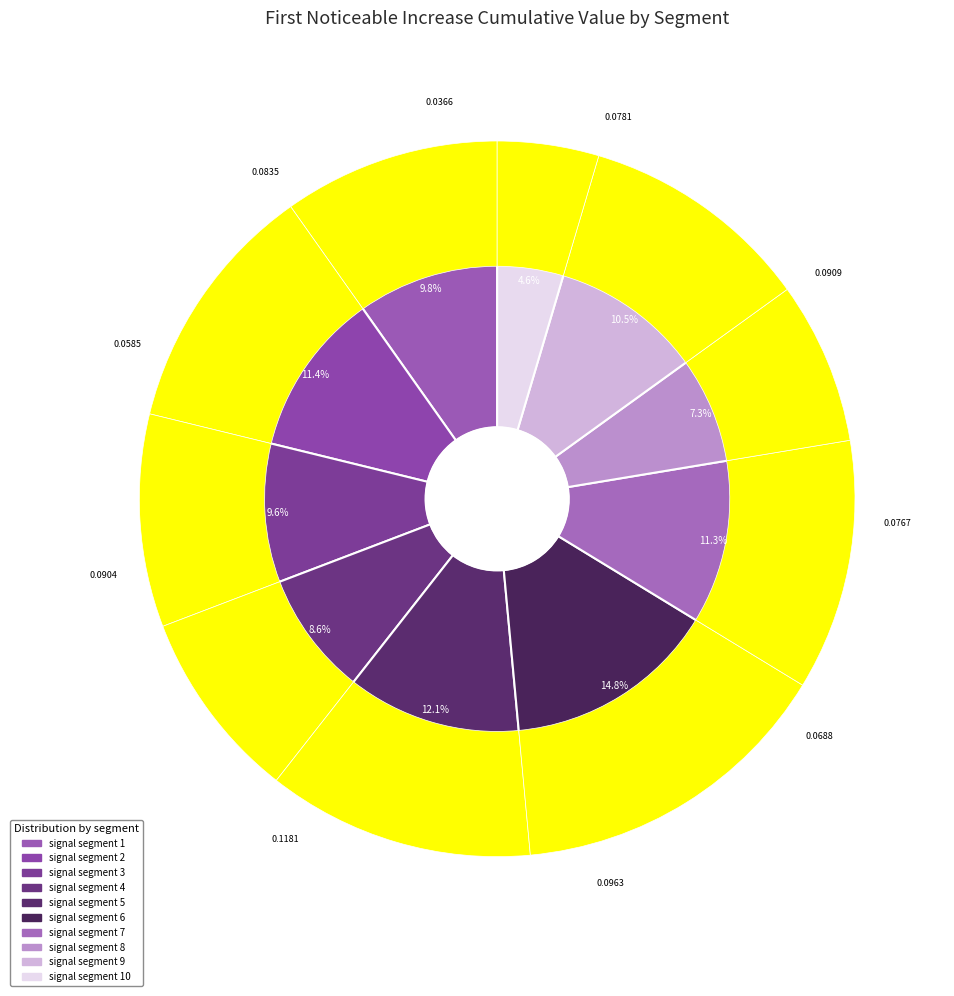

What percentage do signal segment 4 and signal segment 1 together represent?

18.4%